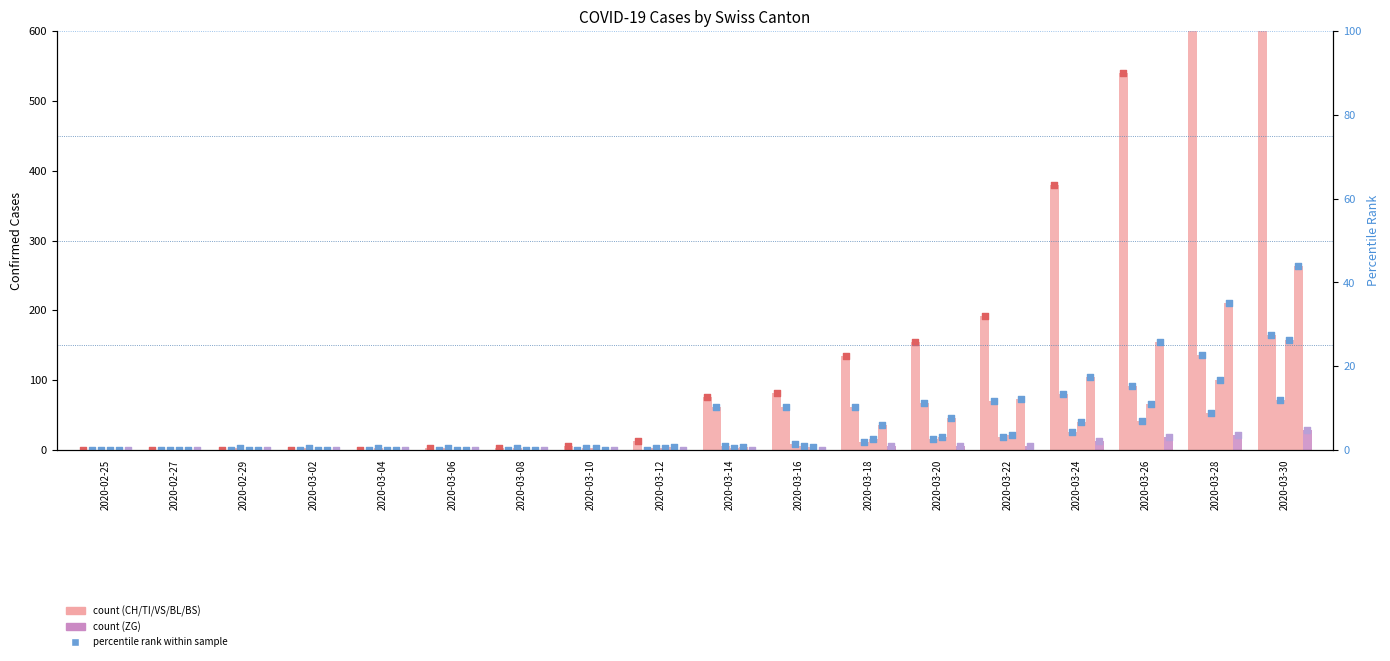

Which series contains the highest Y value?

CH